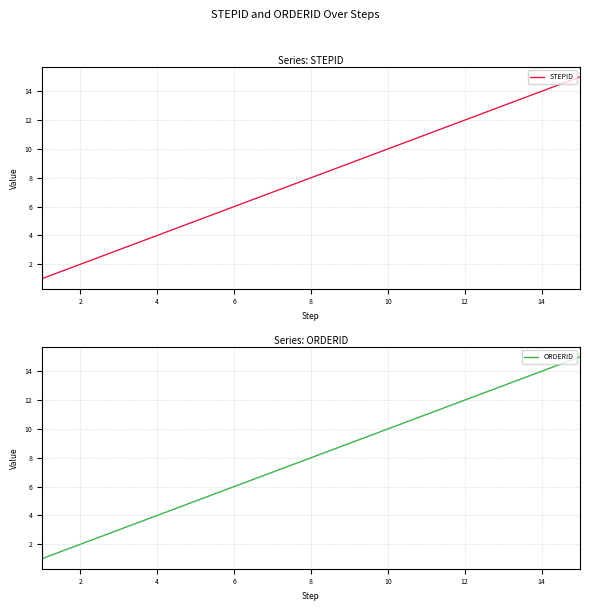

True or false: ORDERID and STEPID cross at least once.

False